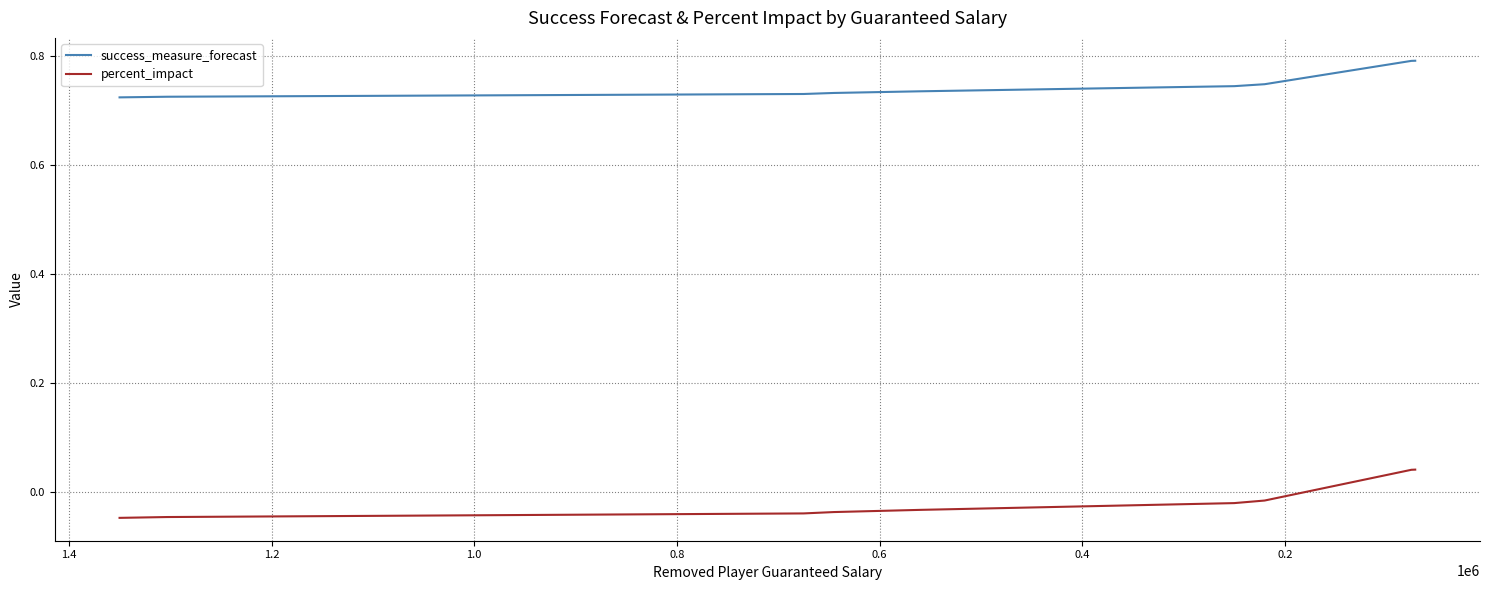

How many distinct data groups are displayed?

2